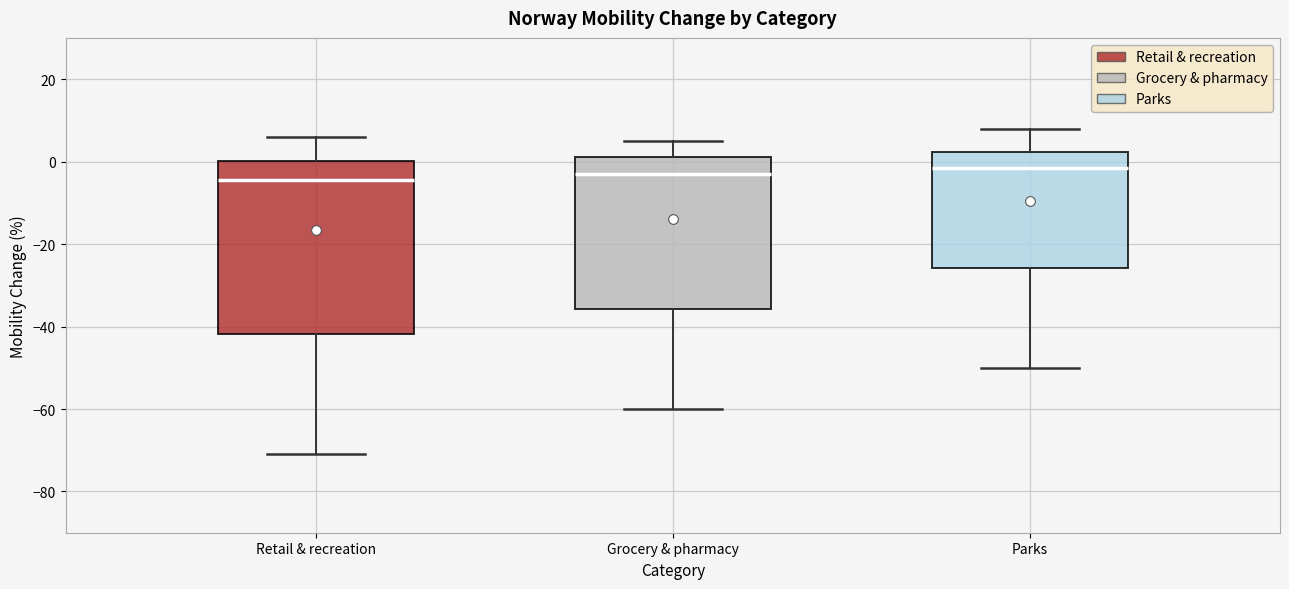

Reading left to right, transcribe this box plot: for each box, give where its median line is, the range the box spans, and where its two whiskers end, as read against the y-axis. The values are not printed on the chart, so give them approximately, as read against the axis.

Retail & recreation: median -4, box -42 to 0, whiskers -70 to 6
Grocery & pharmacy: median -2, box -36 to 2, whiskers -60 to 6
Parks: median -2, box -26 to 2, whiskers -50 to 8